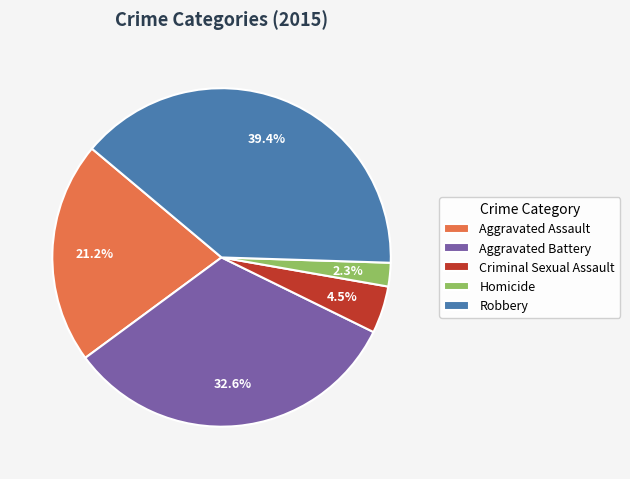

Is Aggravated Battery the majority of the pie?

No